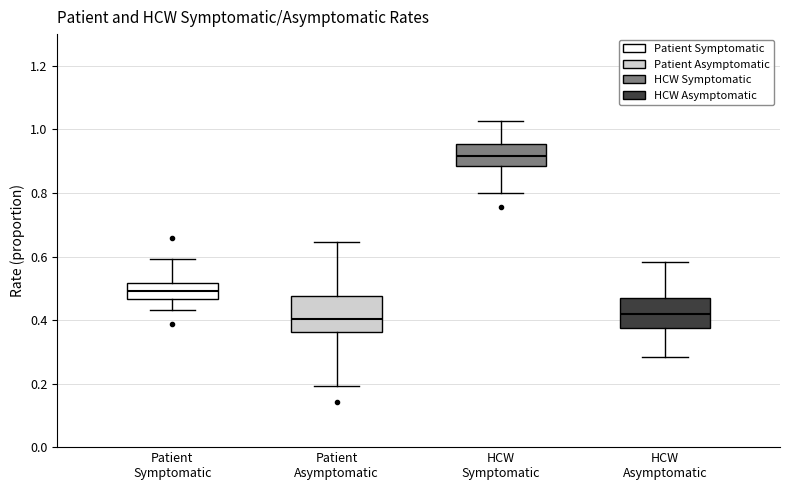

Comparing the boxes themselves (not the whiskers), which one is the tallest?

Patient Asymptomatic